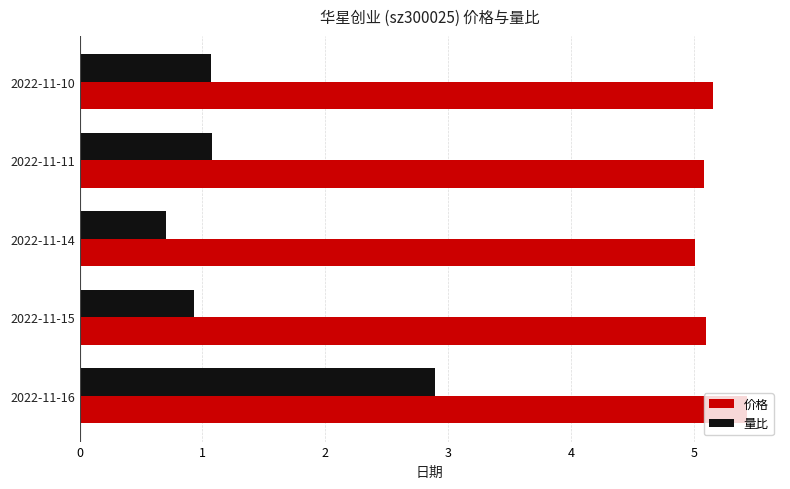

What is the difference between the second highest and second lowest values in the 价格 series?

0.1